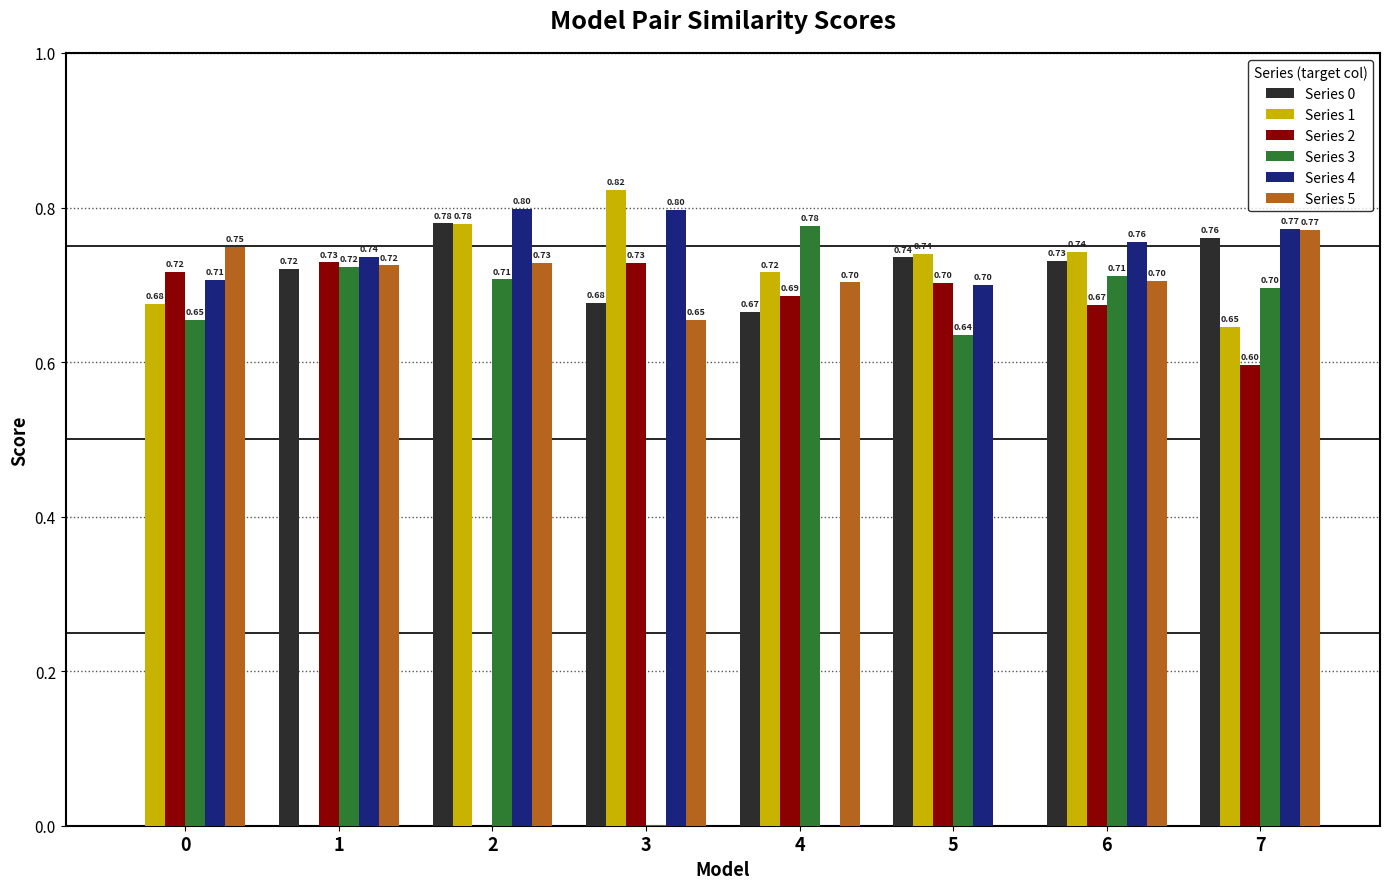

What is the sum of all Series 2 values?

4.8